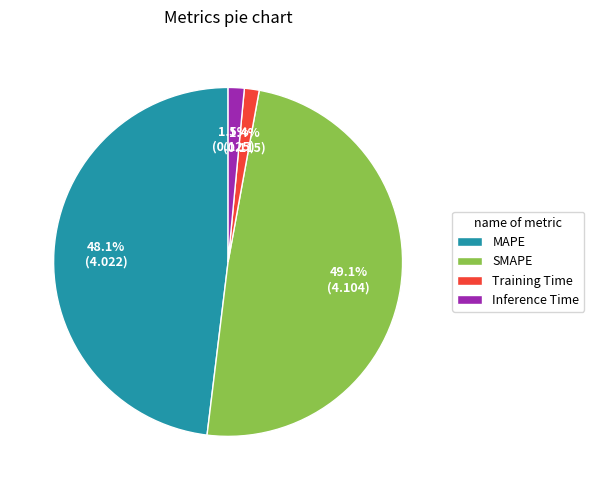

Does any single category account for the majority?

No